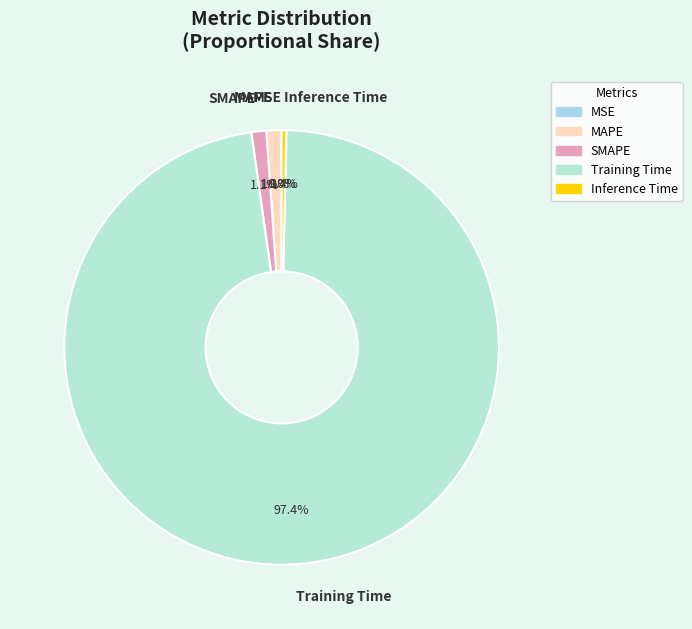

Is the sum of MAPE and Inference Time greater than half?

No